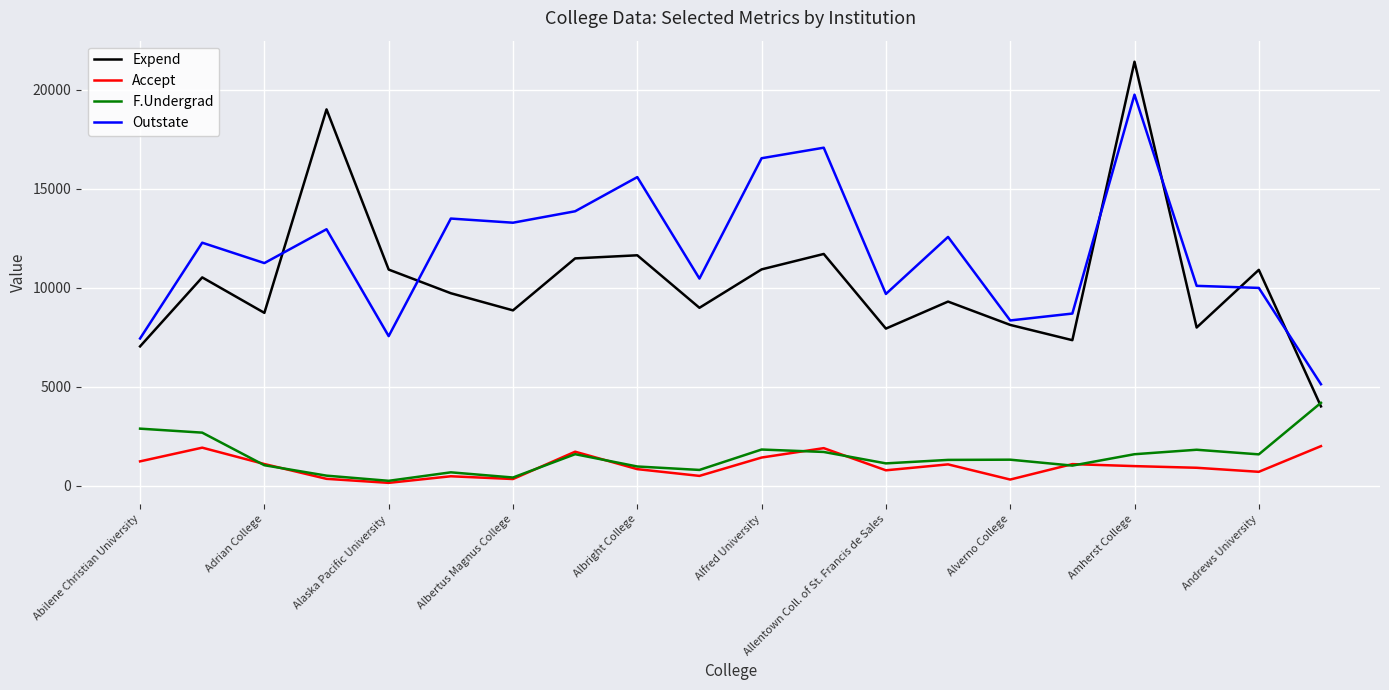

What is the difference between the maximum and minimum values in the Accept series?

1855